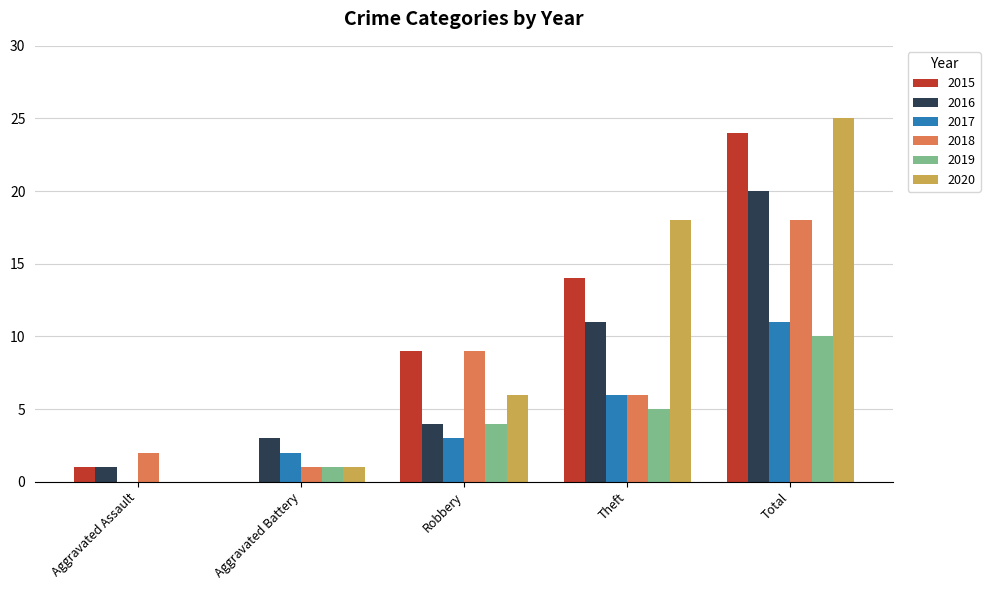

What is the average value of the 2020 series?

10